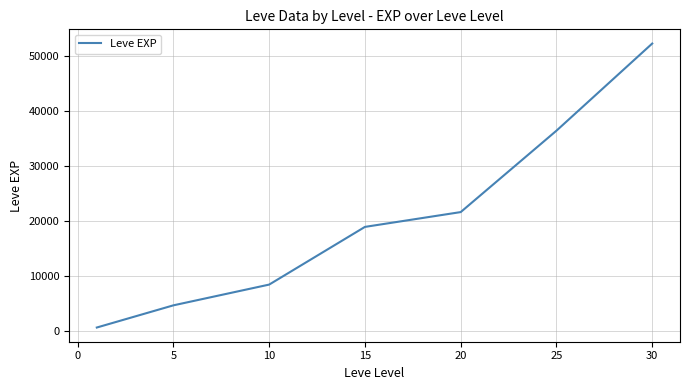

How many distinct data groups are displayed?

1